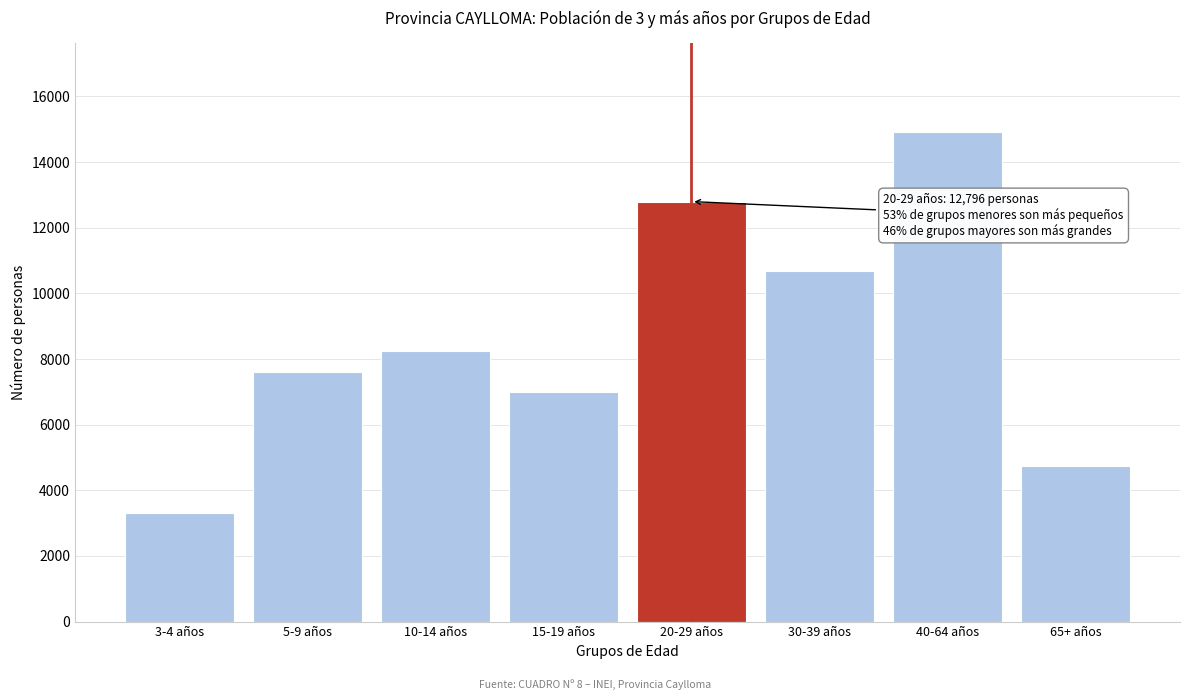

Reading right to left, list all the values displayed in this chart.

65+ años=4726	40-64 años=14926	30-39 años=10686	20-29 años=12796	15-19 años=6988	10-14 años=8250	5-9 años=7598	3-4 años=3300